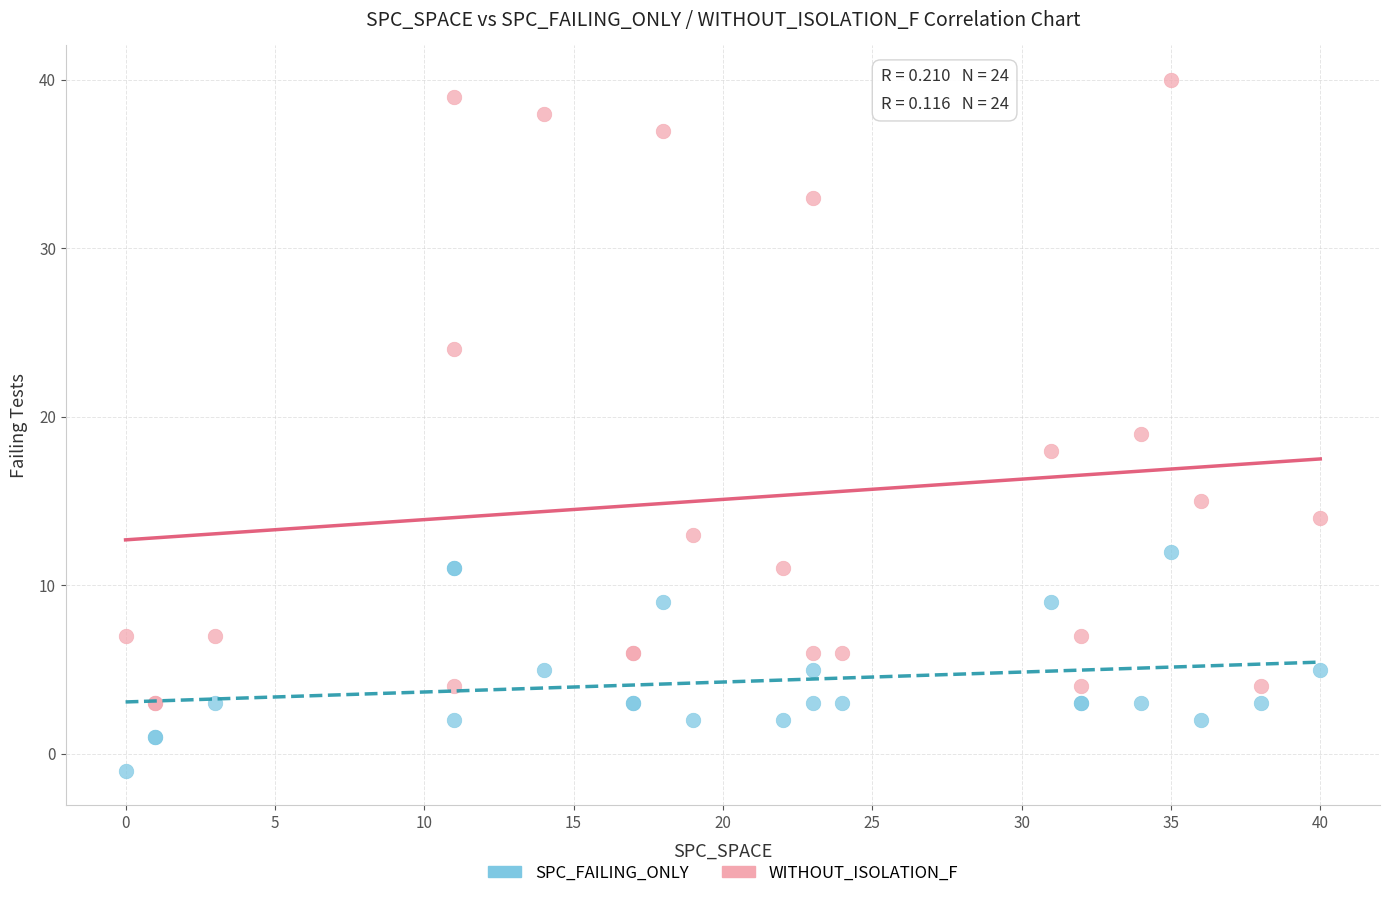

Which series contains the highest Y value?

WITHOUT_ISOLATION_F